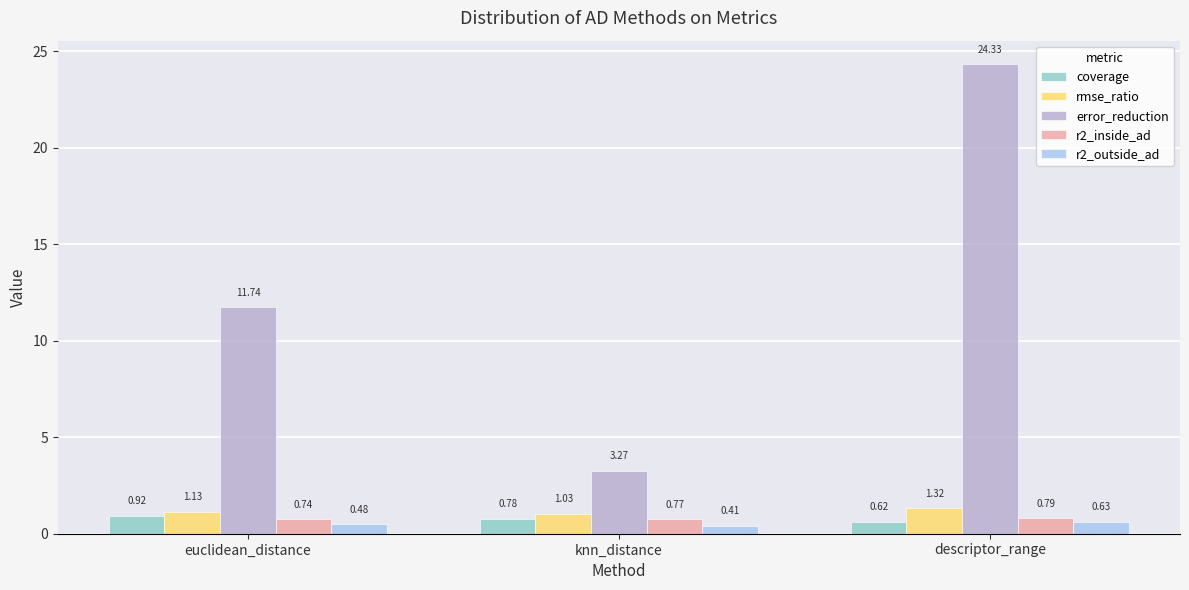

Which label corresponds to the largest value in the chart?

descriptor_range